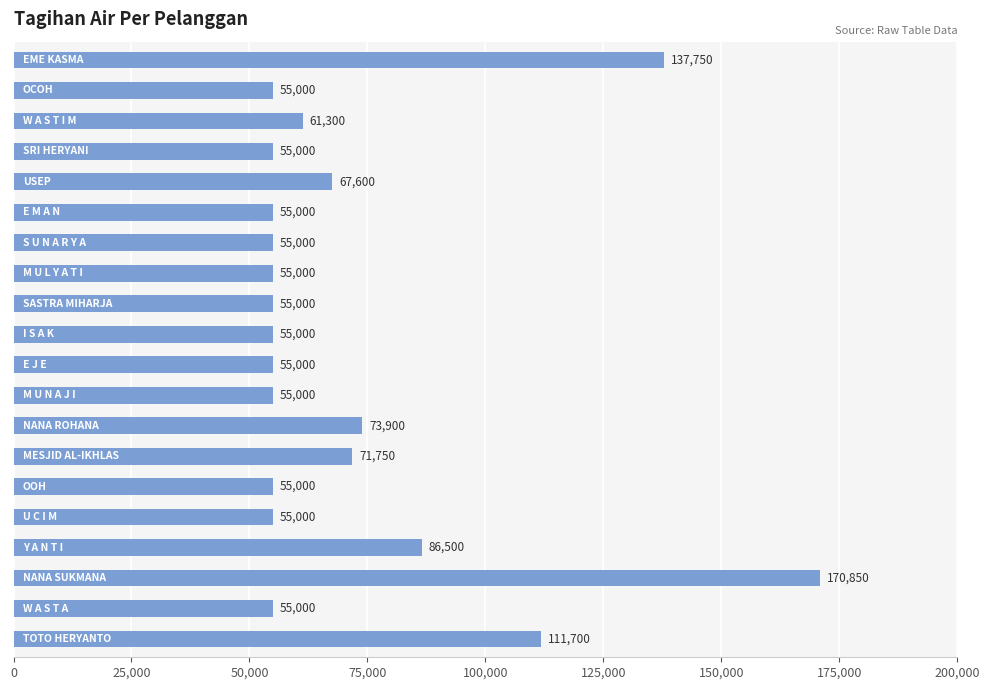

What is the difference between the maximum and minimum values?

115850